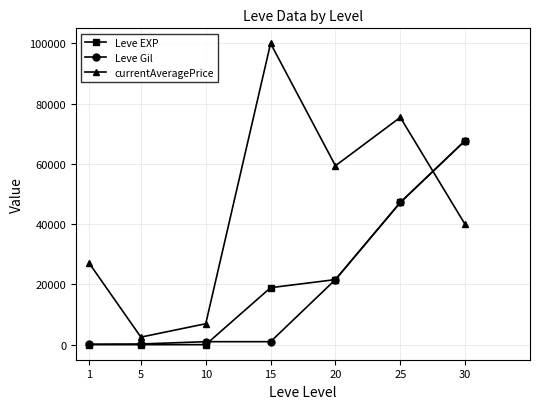

True or false: Leve EXP has a value of 12143 at 15.

False